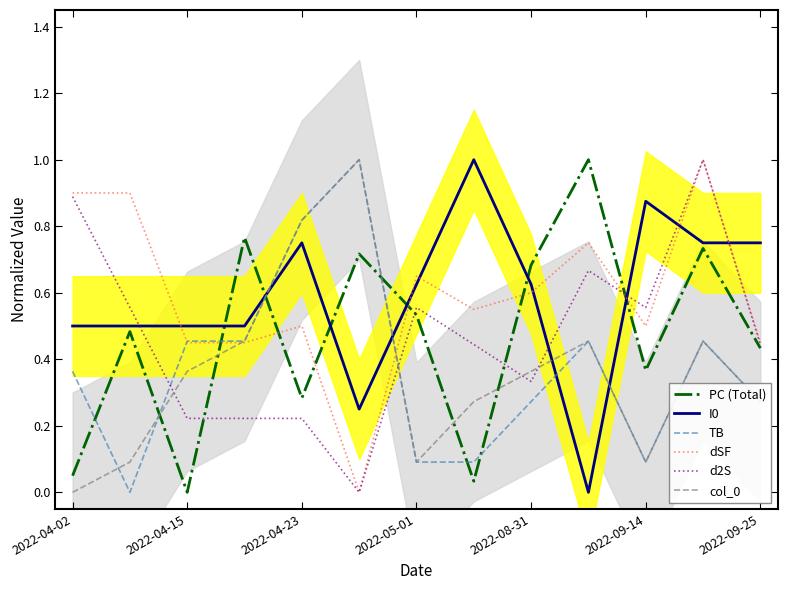

How many I0 values are between 0 and 1?

13